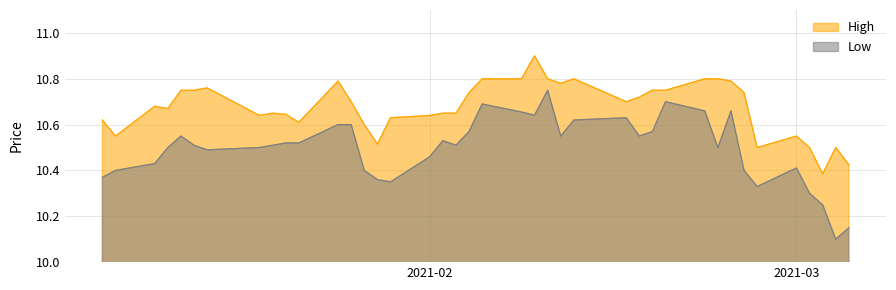

What is the value of the High point at the 37th from the left?

10.5